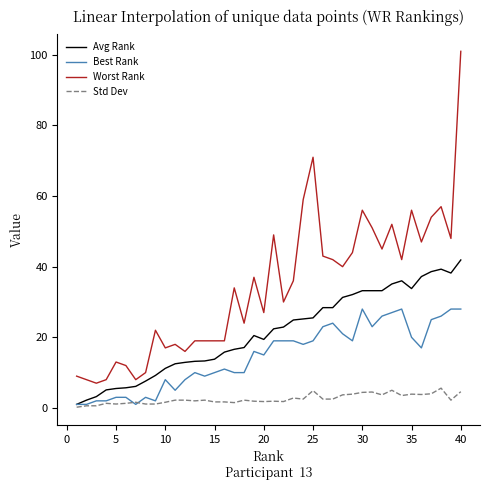

True or false: Best Rank has more than 2 interior local peaks.

True